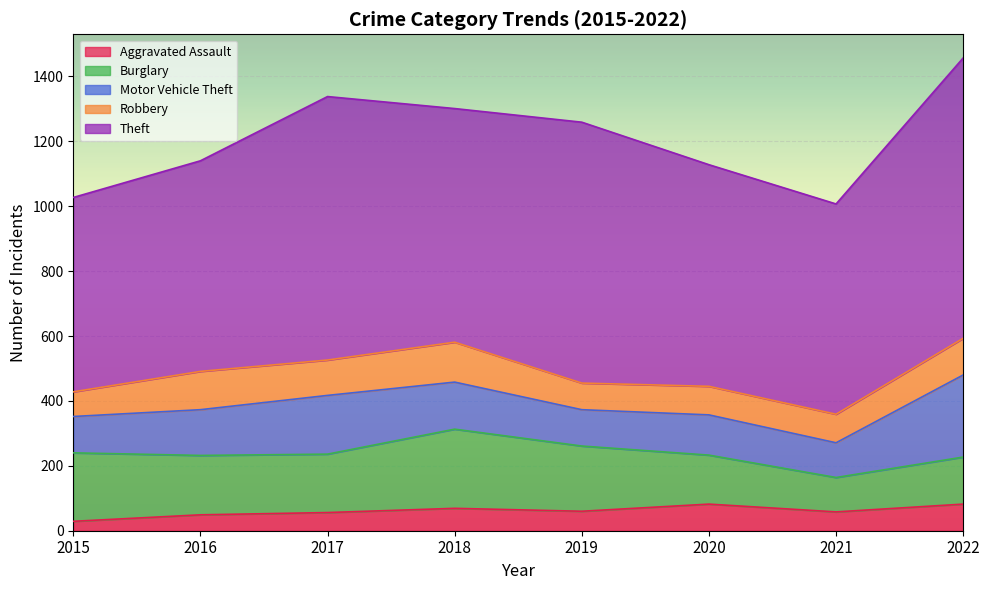

What is the difference between the highest and lowest values at 2020?

601